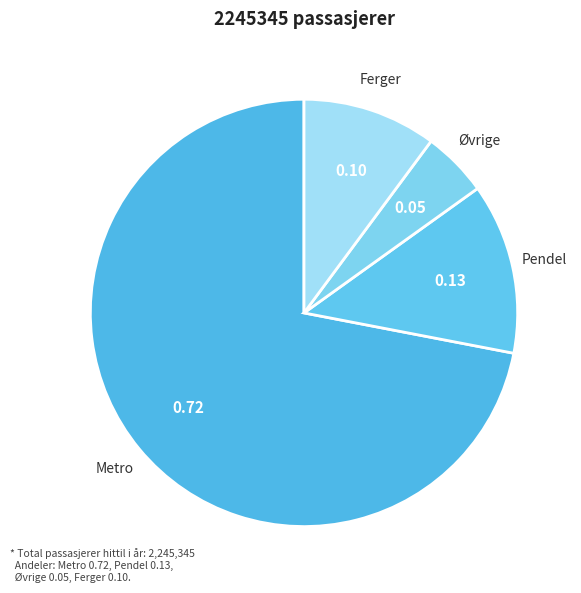

How many segments does this pie chart have?

4